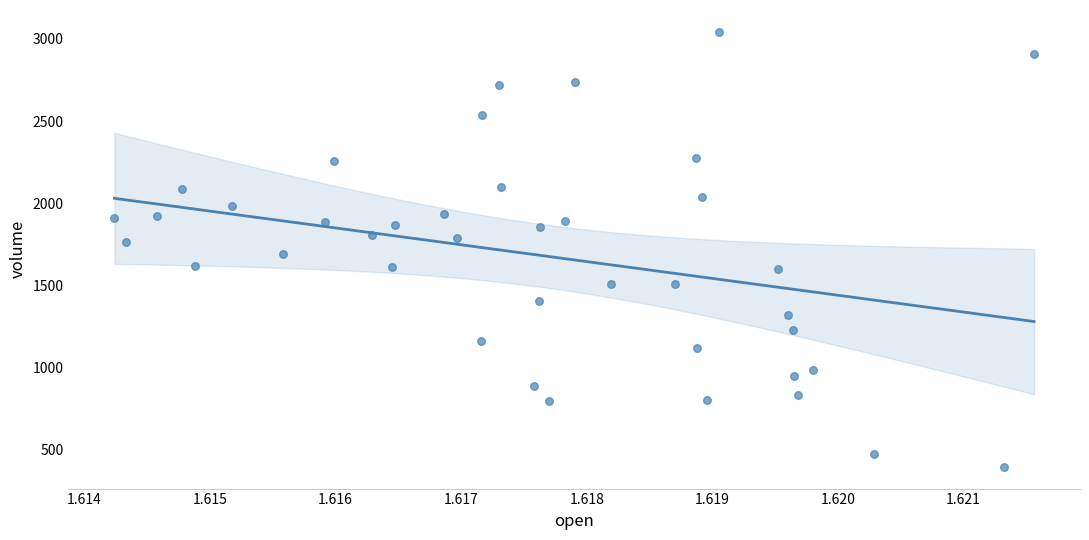

What is the range of Y values (max minus min)?

2651